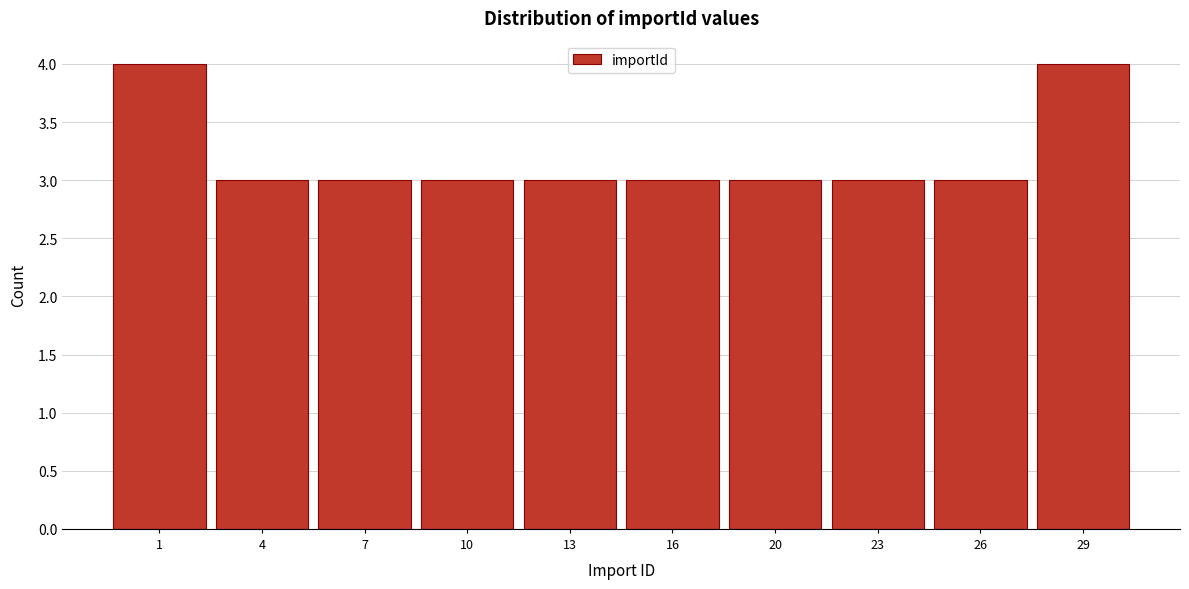

Reading left to right, extract all data points from this chart.

1=4	4=3	7=3	10=3	13=3	16=3	20=3	23=3	26=3	29=4